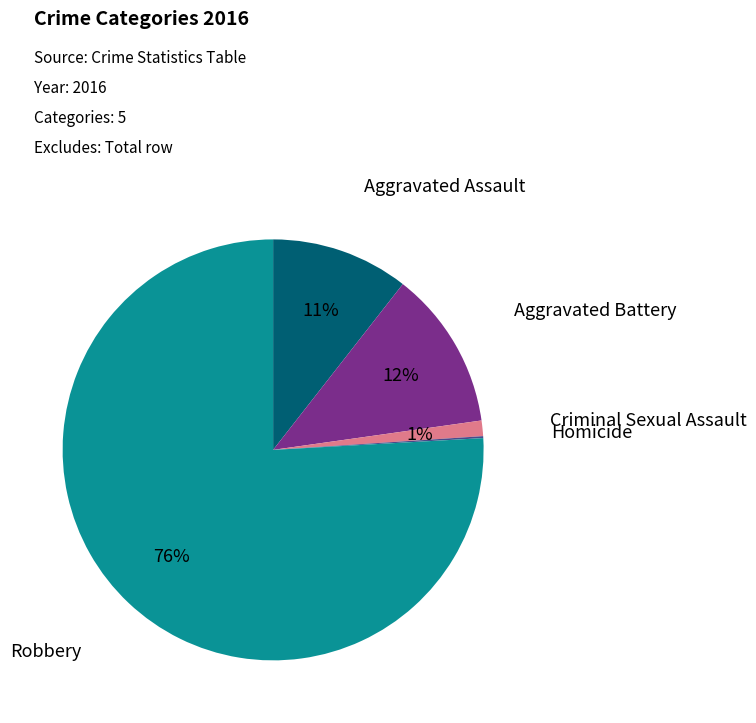

Combined, do Robbery and Criminal Sexual Assault account for over 50%?

Yes